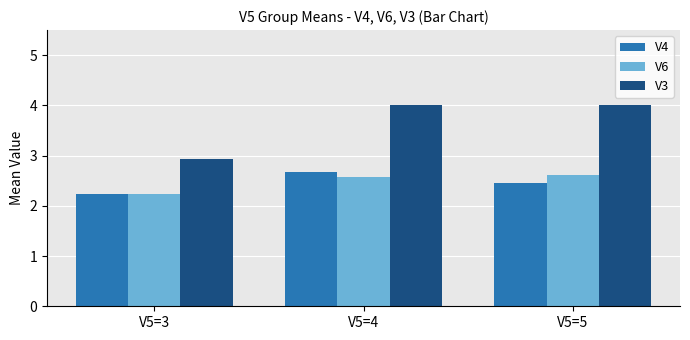

What is the spread (max minus min) of values at V5=4?

1.4